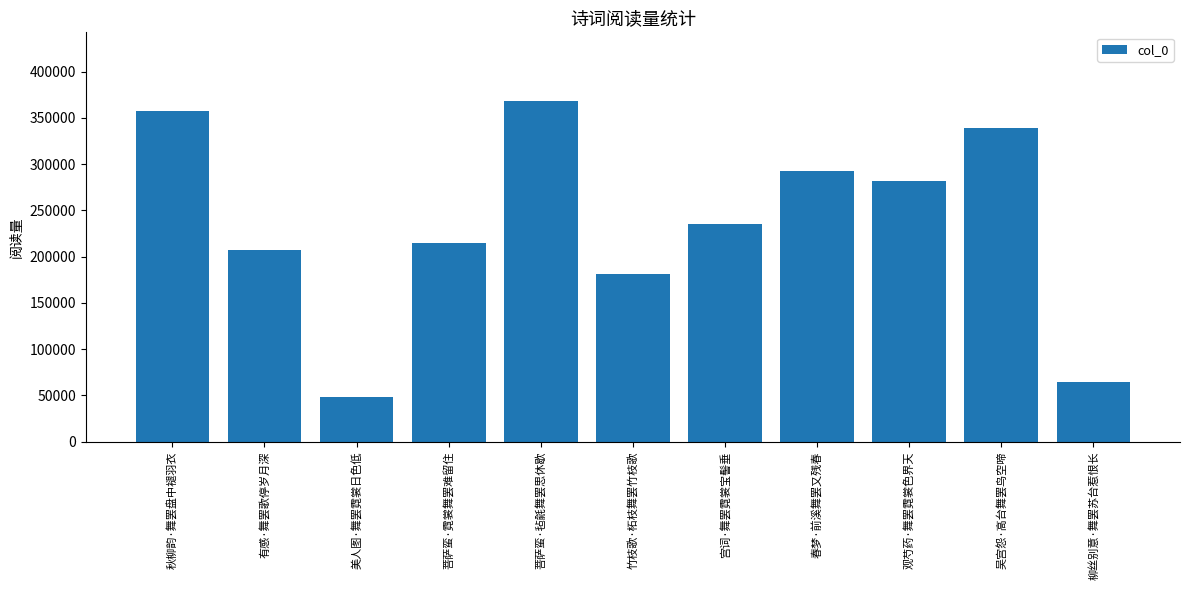

Which has a higher value, 秋柳韵·舞罢盘中褪羽衣 or 竹枝歌·柘枝舞罢竹枝歌?

秋柳韵·舞罢盘中褪羽衣